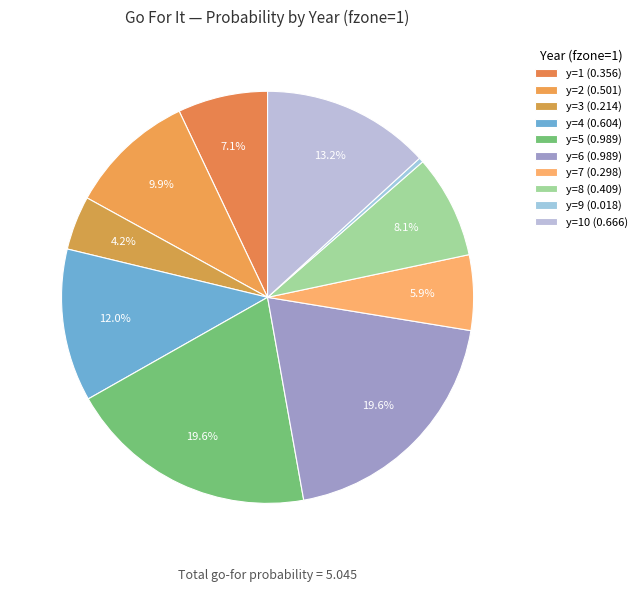

How many slices are in this pie chart?

10